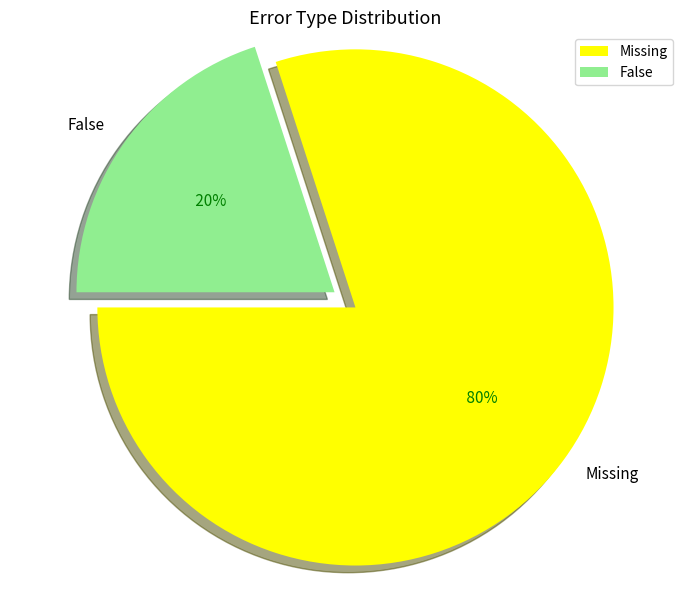

Combined, do Missing and False account for over 50%?

Yes